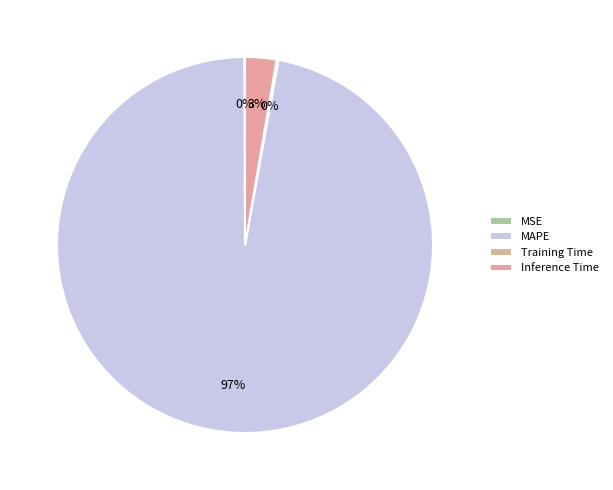

To the nearest percent, what is the difference between the Training Time and Inference Time slice percentages?

3%